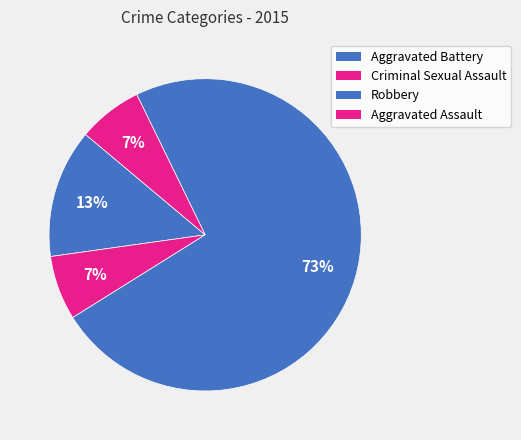

How many slices are in this pie chart?

4